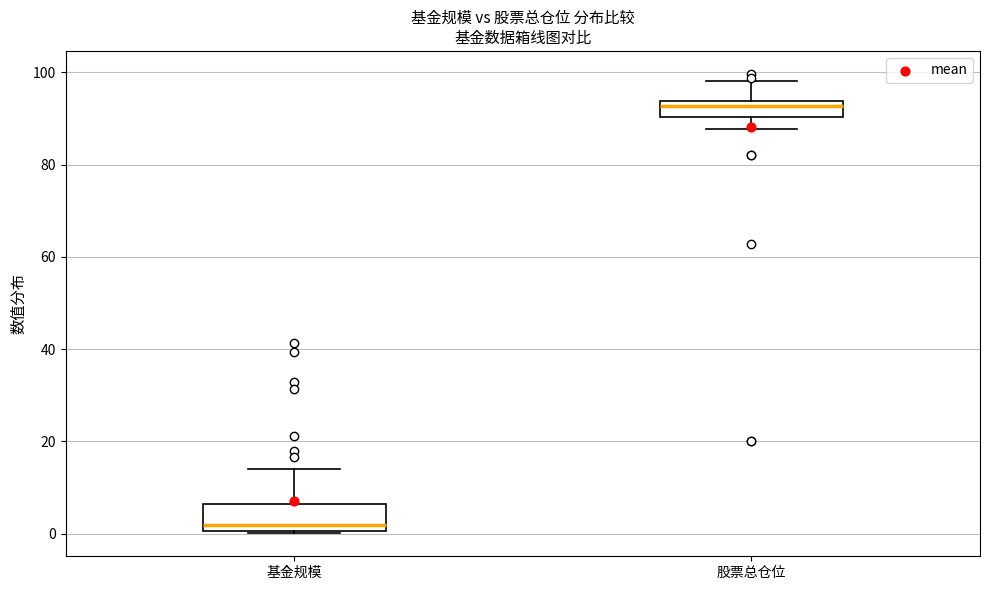

Which box is the tallest, from its lower edge to its upper edge?

基金规模